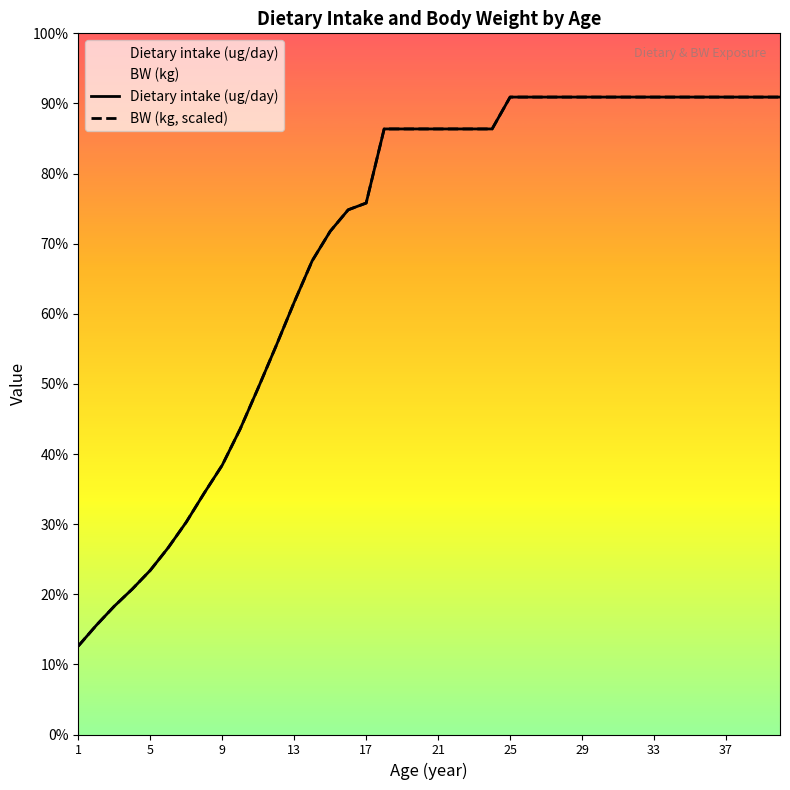

What is the highest value of the Dietary intake (ug/day) series?

744.0